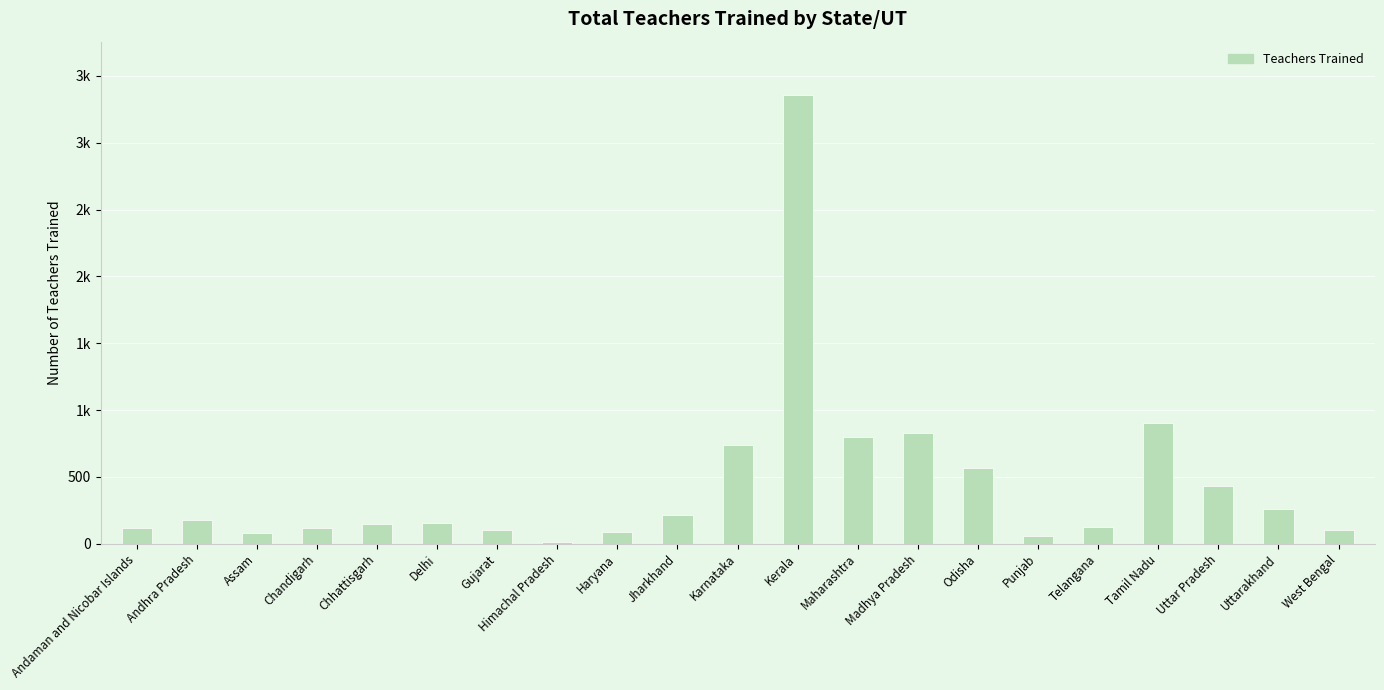

Between Madhya Pradesh and Karnataka, which is larger?

Madhya Pradesh